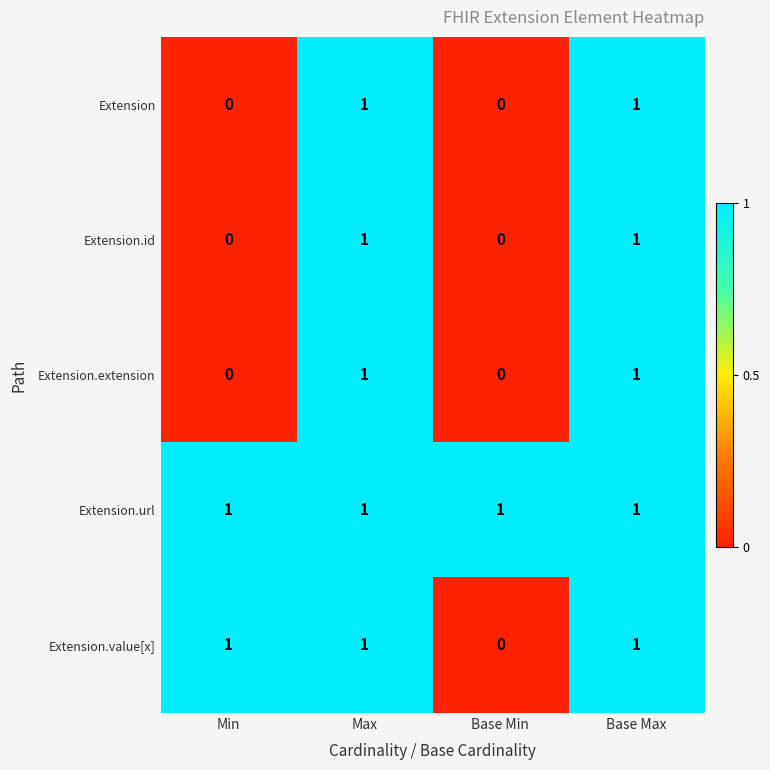

Reading left to right, transcribe all the data shown in this chart.

Extension: 0	1	0	1
Extension.id: 0	1	0	1
Extension.extension: 0	1	0	1
Extension.url: 1	1	1	1
Extension.value[x]: 1	1	0	1